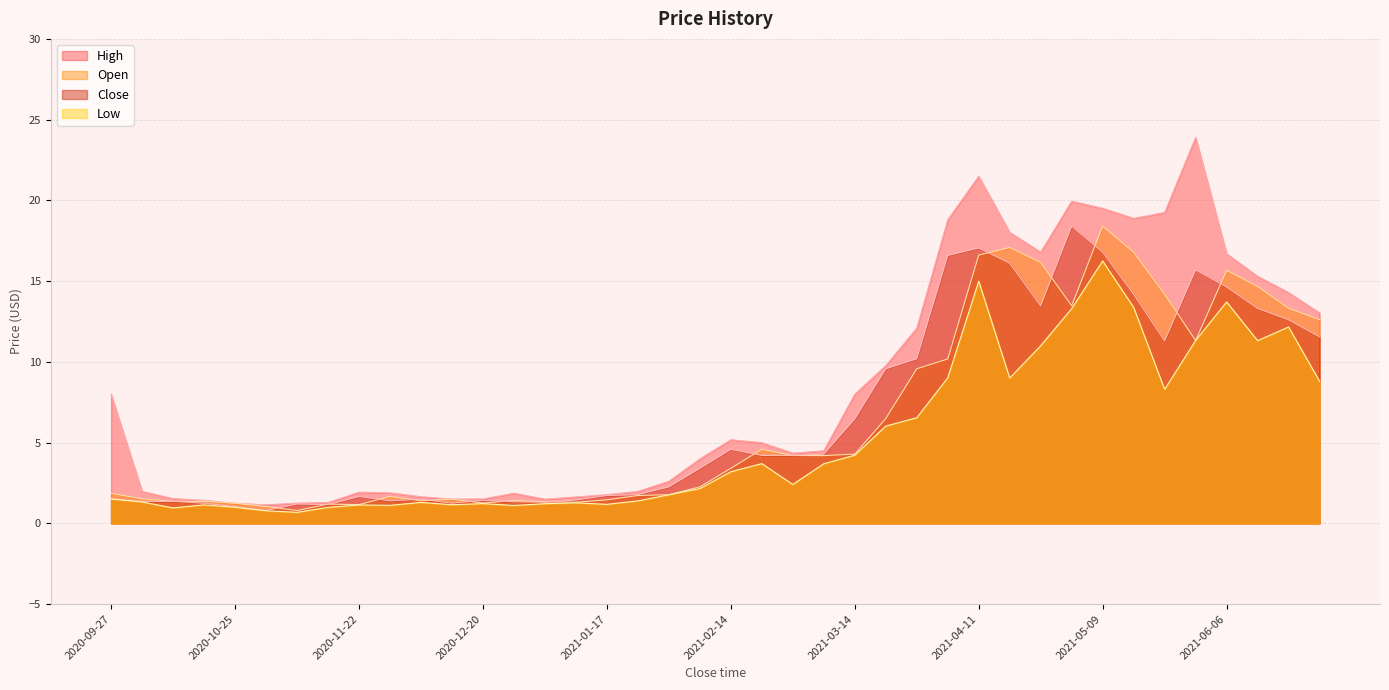

Reading left to right, extract all data points from this chart.

High: 2020-09-27=8.0	2020-10-04=2.0	2020-10-11=1.5	2020-10-18=1.4	2020-10-25=1.2	2020-11-01=1.1	2020-11-08=1.3	2020-11-15=1.3	2020-11-22=1.9	2020-11-29=1.9	2020-12-06=1.7	2020-12-13=1.5	2020-12-20=1.5	2020-12-27=1.9	2021-01-03=1.5	2021-01-10=1.6	2021-01-17=1.8	2021-01-24=2.0	2021-01-31=2.6	2021-02-07=4.0	2021-02-14=5.2	2021-02-21=5.0	2021-02-28=4.3	2021-03-07=4.5	2021-03-14=8.0	2021-03-21=9.8	2021-03-28=12.1	2021-04-04=18.8	2021-04-11=21.5	2021-04-18=18.0	2021-04-25=16.8	2021-05-02=19.9	2021-05-09=19.5	2021-05-16=18.9	2021-05-23=19.2	2021-05-30=23.9	2021-06-06=16.7	2021-06-13=15.3	2021-06-20=14.3	2021-06-27=13.0
Open: 2020-09-27=1.9	2020-10-04=1.5	2020-10-11=1.4	2020-10-18=1.4	2020-10-25=1.2	2020-11-01=1.0	2020-11-08=0.8	2020-11-15=1.2	2020-11-22=1.2	2020-11-29=1.7	2020-12-06=1.4	2020-12-13=1.5	2020-12-20=1.3	2020-12-27=1.4	2021-01-03=1.3	2021-01-10=1.3	2021-01-17=1.5	2021-01-24=1.7	2021-01-31=1.8	2021-02-07=2.3	2021-02-14=3.4	2021-02-21=4.6	2021-02-28=4.2	2021-03-07=4.2	2021-03-14=4.3	2021-03-21=6.5	2021-03-28=9.6	2021-04-04=10.2	2021-04-11=16.6	2021-04-18=17.1	2021-04-25=16.2	2021-05-02=13.5	2021-05-09=18.4	2021-05-16=16.8	2021-05-23=14.2	2021-05-30=11.3	2021-06-06=15.7	2021-06-13=14.7	2021-06-20=13.3	2021-06-27=12.6
Close: 2020-09-27=1.5	2020-10-04=1.4	2020-10-11=1.4	2020-10-18=1.2	2020-10-25=1.0	2020-11-01=0.8	2020-11-08=1.2	2020-11-15=1.2	2020-11-22=1.7	2020-11-29=1.4	2020-12-06=1.5	2020-12-13=1.3	2020-12-20=1.4	2020-12-27=1.3	2021-01-03=1.3	2021-01-10=1.5	2021-01-17=1.7	2021-01-24=1.8	2021-01-31=2.3	2021-02-07=3.4	2021-02-14=4.6	2021-02-21=4.2	2021-02-28=4.2	2021-03-07=4.3	2021-03-14=6.5	2021-03-21=9.6	2021-03-28=10.2	2021-04-04=16.6	2021-04-11=17.1	2021-04-18=16.1	2021-04-25=13.5	2021-05-02=18.4	2021-05-09=16.8	2021-05-16=14.2	2021-05-23=11.3	2021-05-30=15.7	2021-06-06=14.6	2021-06-13=13.3	2021-06-20=12.6	2021-06-27=11.6
Low: 2020-09-27=1.5	2020-10-04=1.3	2020-10-11=1.0	2020-10-18=1.1	2020-10-25=1.0	2020-11-01=0.8	2020-11-08=0.7	2020-11-15=1.0	2020-11-22=1.1	2020-11-29=1.1	2020-12-06=1.3	2020-12-13=1.2	2020-12-20=1.2	2020-12-27=1.1	2021-01-03=1.2	2021-01-10=1.3	2021-01-17=1.2	2021-01-24=1.4	2021-01-31=1.8	2021-02-07=2.2	2021-02-14=3.2	2021-02-21=3.7	2021-02-28=2.4	2021-03-07=3.7	2021-03-14=4.2	2021-03-21=6.0	2021-03-28=6.5	2021-04-04=9.0	2021-04-11=15.0	2021-04-18=9.0	2021-04-25=11.0	2021-05-02=13.3	2021-05-09=16.3	2021-05-16=13.4	2021-05-23=8.3	2021-05-30=11.3	2021-06-06=13.7	2021-06-13=11.3	2021-06-20=12.2	2021-06-27=8.8